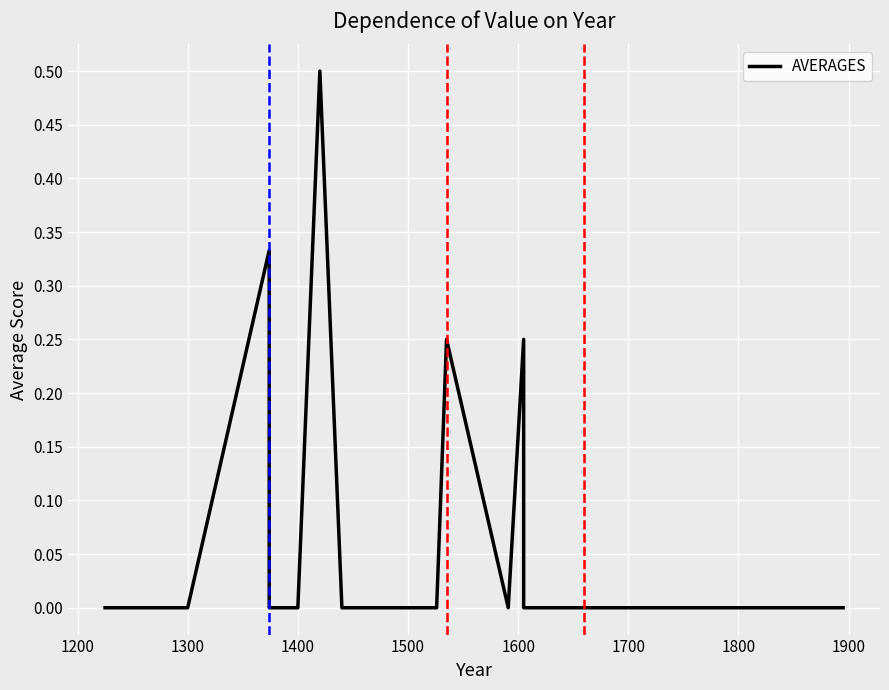

How many points are lower than both their immediate neighbors (excluding endpoints)?

1